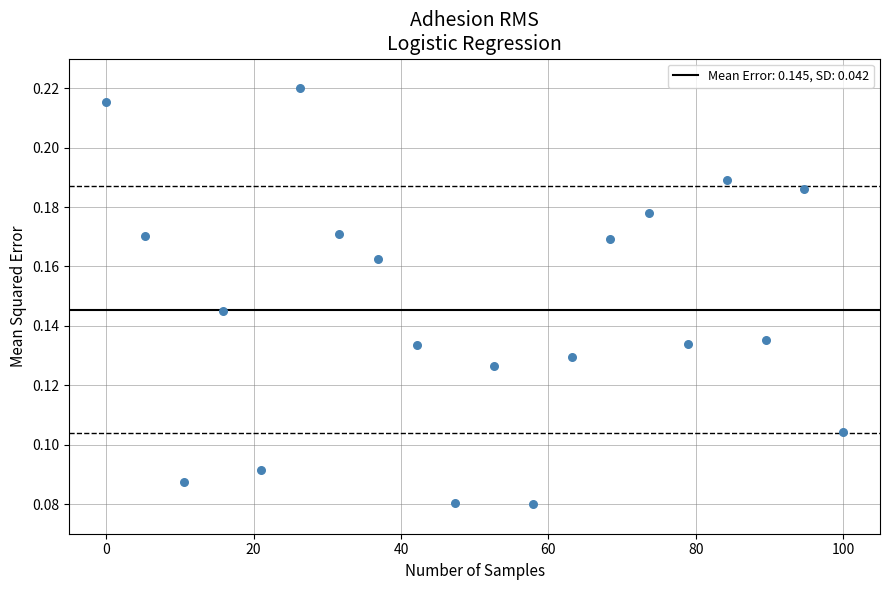

What is the range of X values (max minus min)?

100.0